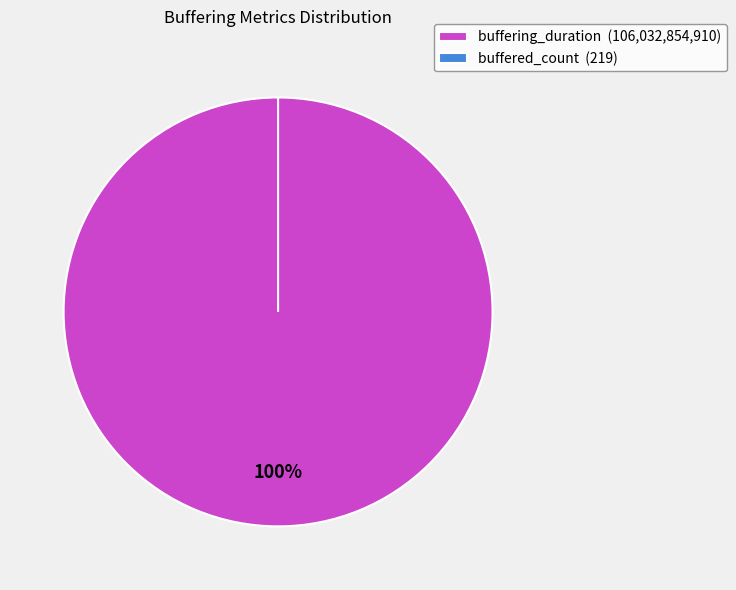

Is it true that buffered_count is 7% of the pie?

False